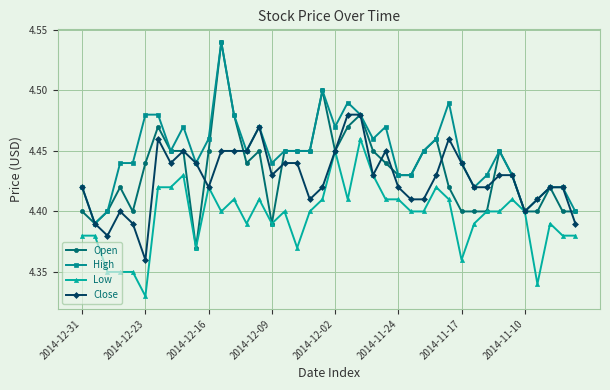

How many lines are shown in the chart?

4